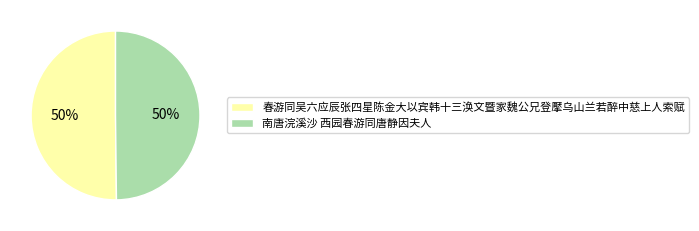

Is the sum of 春游同吴六应辰张四星陈金大以宾韩十三涣文暨家魏公兄登擪乌山兰若醉中慈上人索赋 and 南唐浣溪沙 西园春游同唐静因夫人 greater than half?

Yes